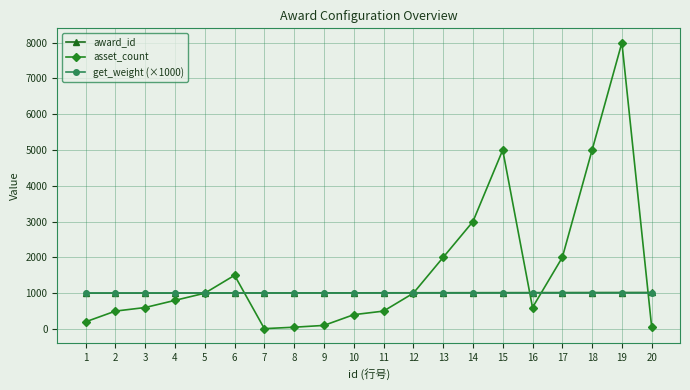

The value of asset_count at 19 is 2632. True or false?

False